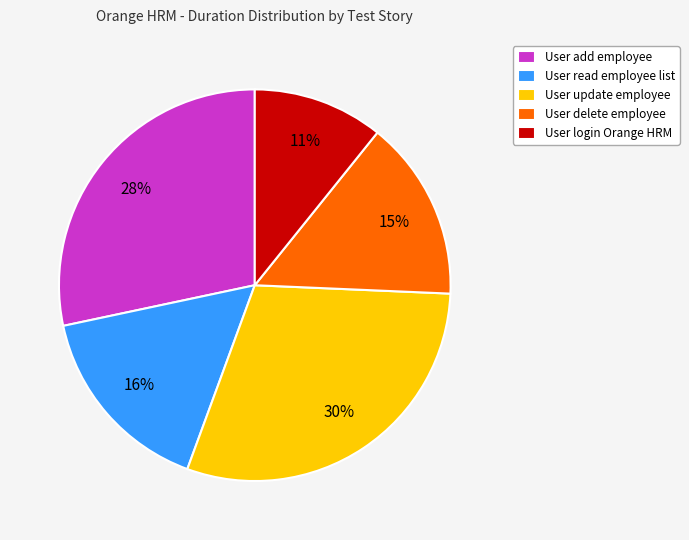

Which category has the biggest portion of the pie?

User update employee